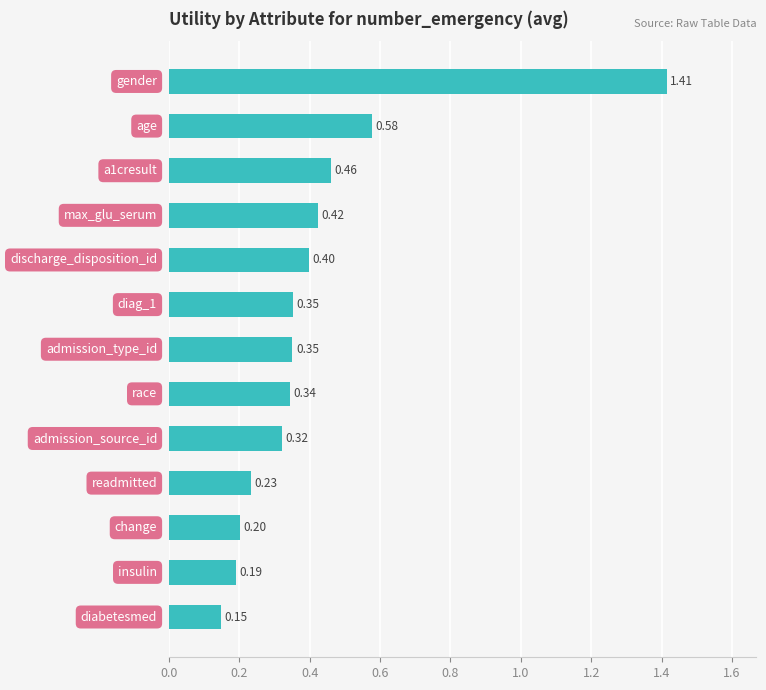

Does the chart contain any negative values?

No